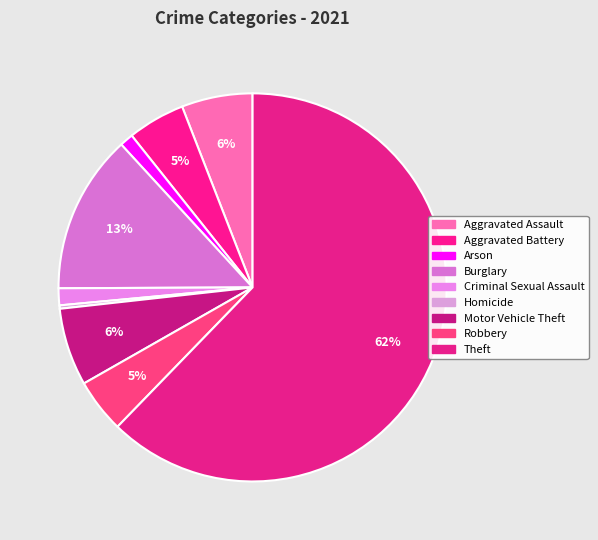

What is the smallest slice in the pie chart?

Homicide